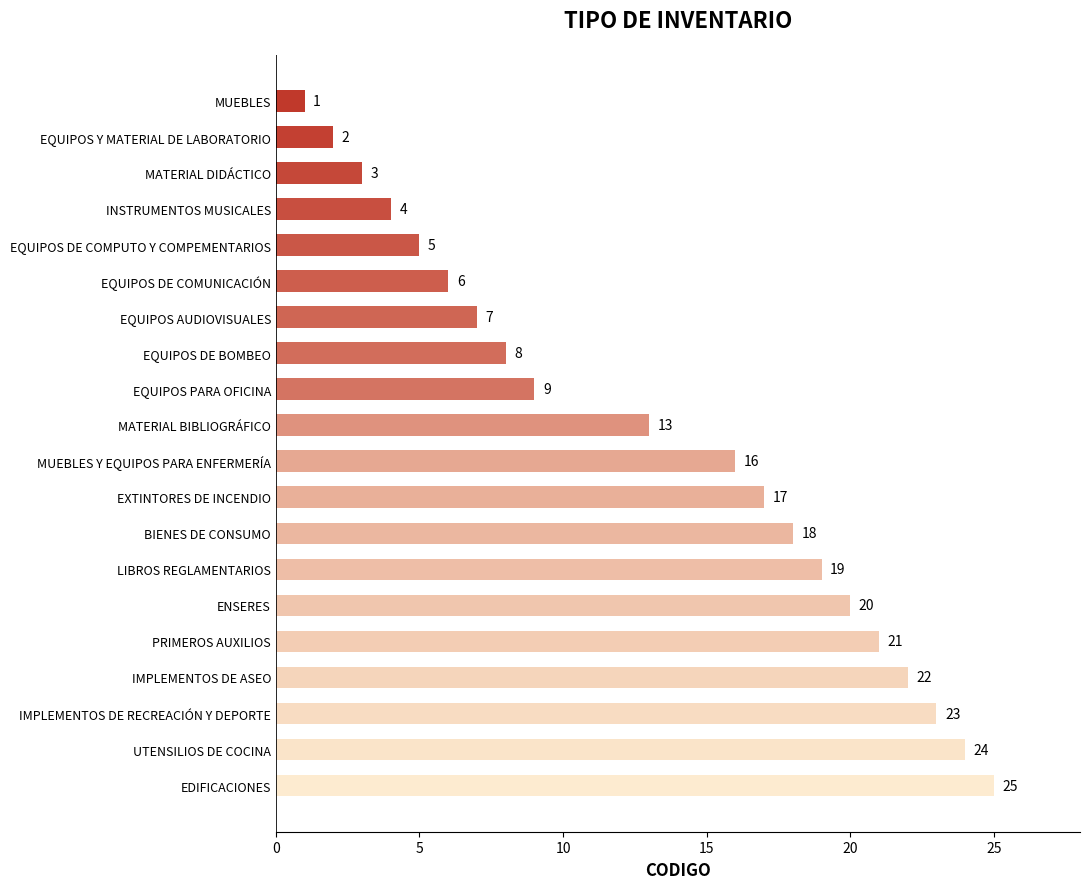

Which has a higher value, EQUIPOS PARA OFICINA or MUEBLES?

EQUIPOS PARA OFICINA